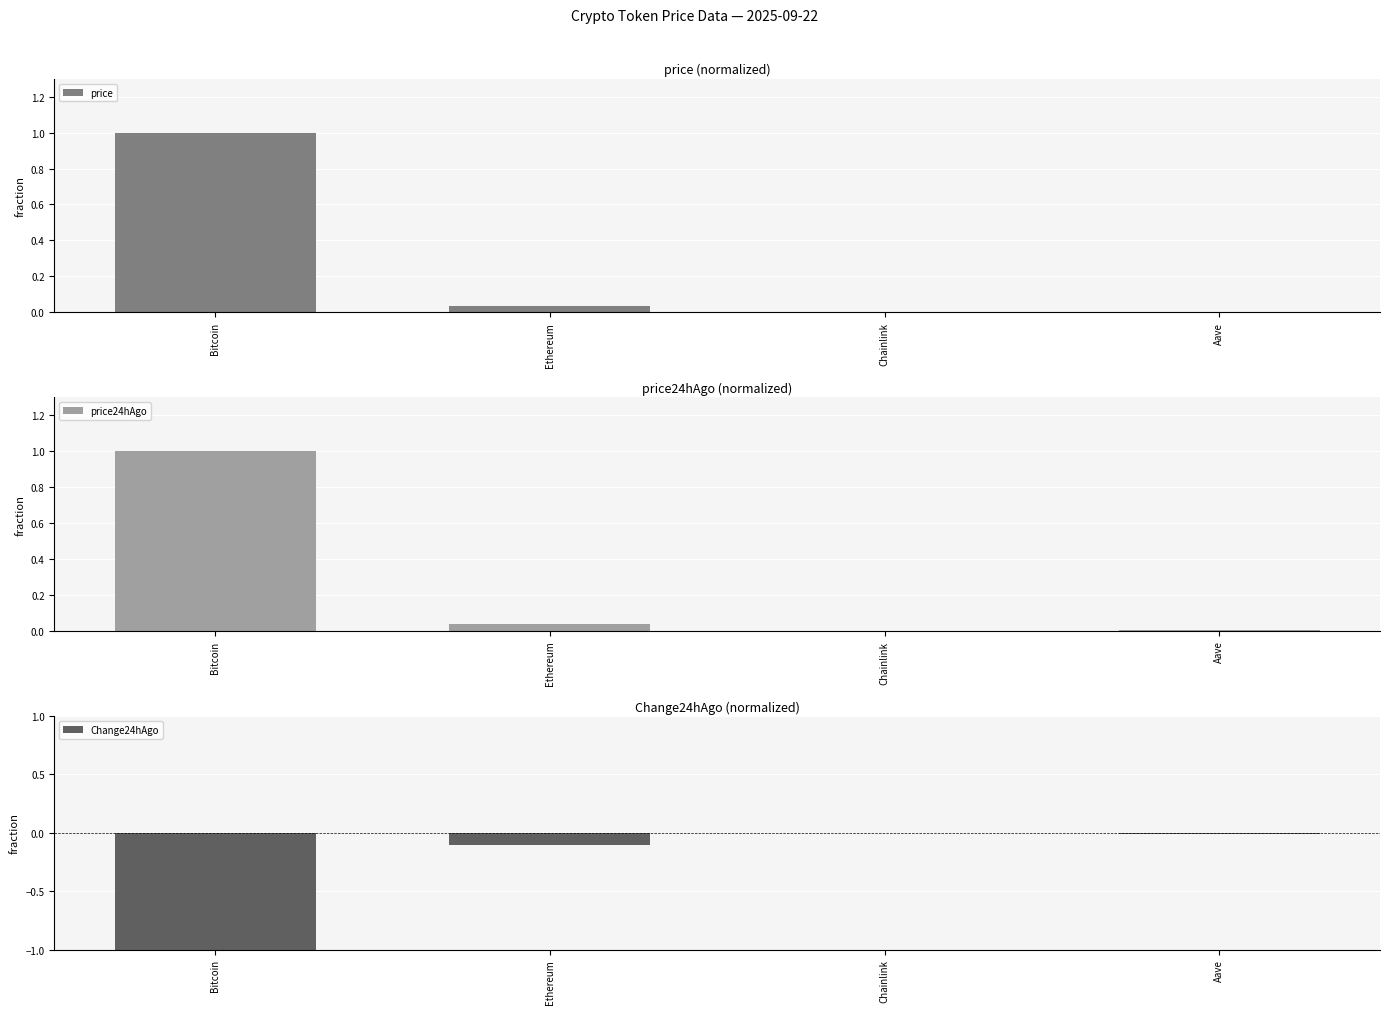

Reading left to right, what are all the values shown in this chart?

price: Bitcoin=1.0	Ethereum=0.0	Chainlink=0.0	Aave=0.0
price24hAgo: Bitcoin=1.0	Ethereum=0.0	Chainlink=0.0	Aave=0.0
Change24hAgo: Bitcoin=-1.0	Ethereum=-0.1	Chainlink=-0.0	Aave=-0.0